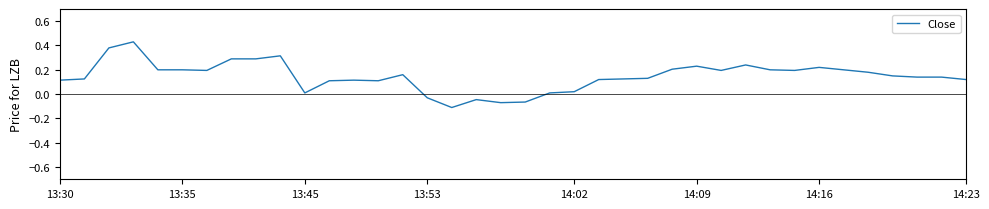

What is the difference between the maximum and minimum values?

0.5